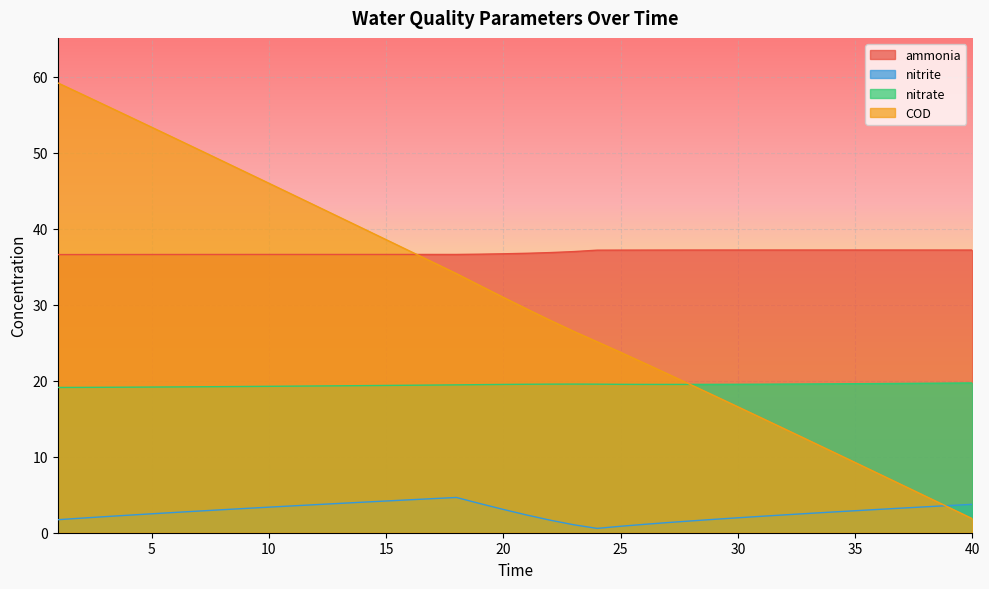

Is the value of COD at 21 greater than the value of nitrate at 1?

Yes